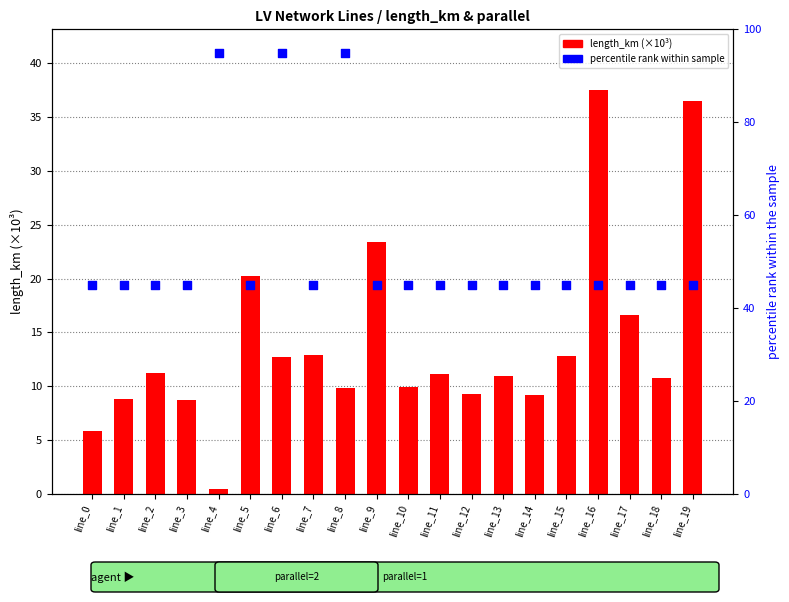

Which series has the largest total across all categories?

percentile rank within sample